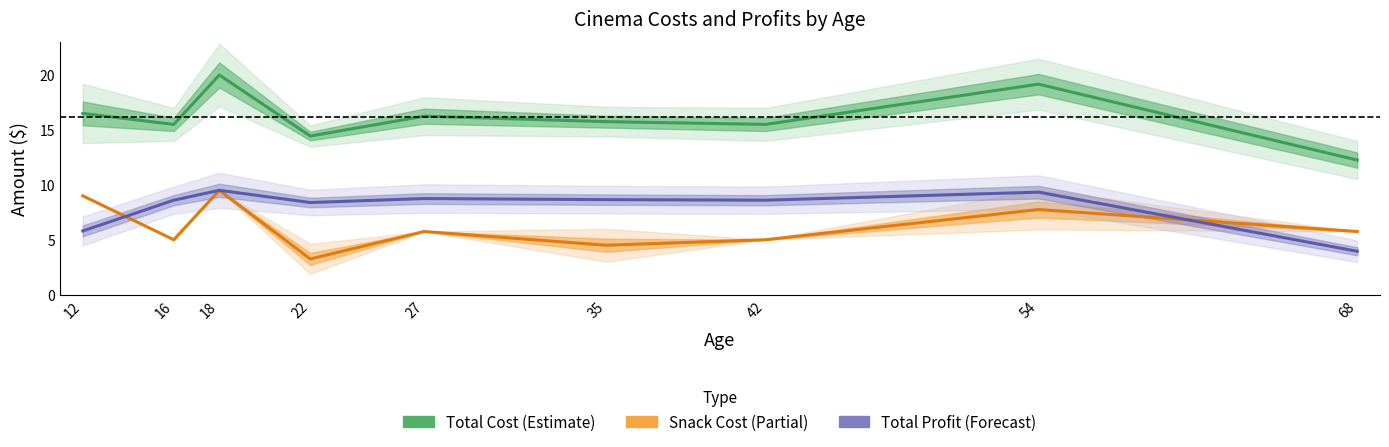

List the series in order of their overall mean, highest first.

Total Cost, Total Profit, Snack Cost